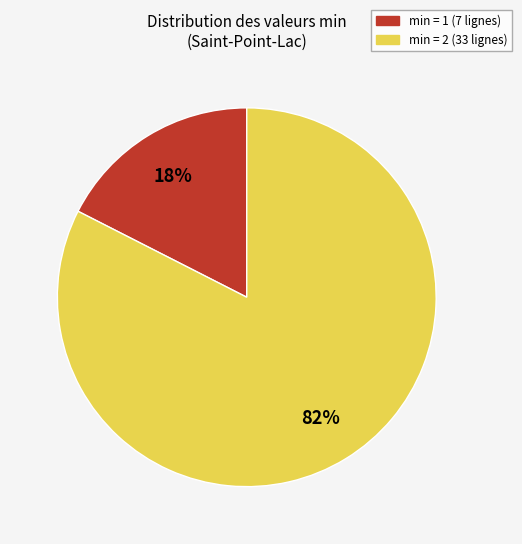

The min = 2 (33 lignes) slice represents 82% of the pie. True or false?

True